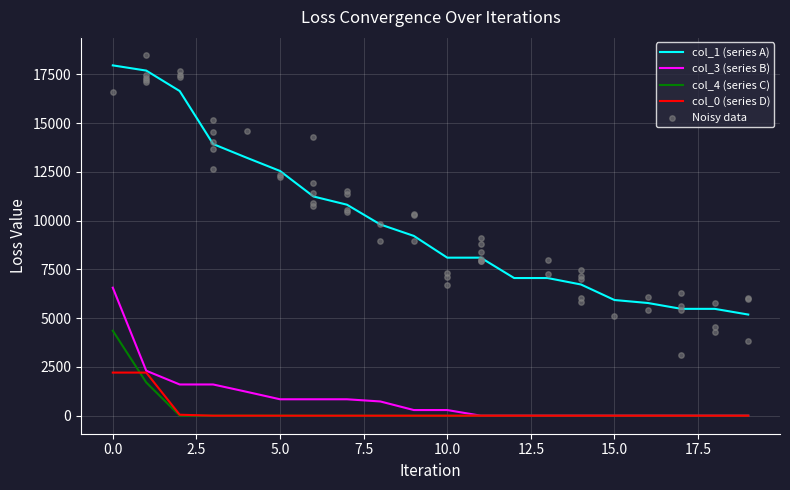

True or false: col_0 (series D) and col_1 (series A) cross at least once.

False